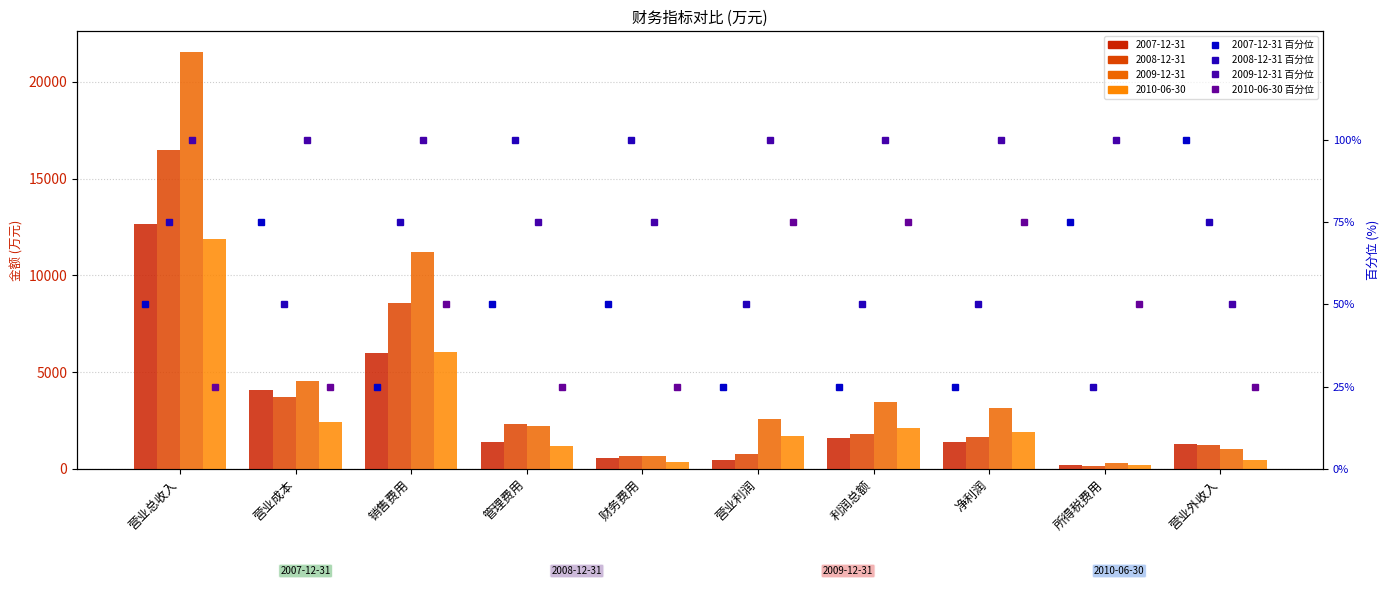

What is the label of the 10th bar from the left?

营业外收入